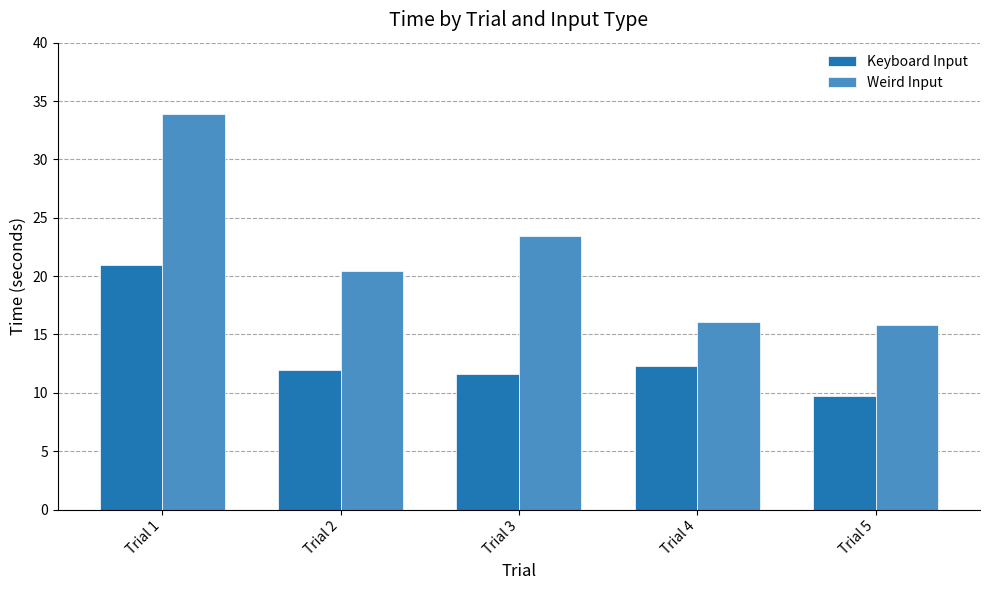

What is the average value of the Weird Input series?

21.9